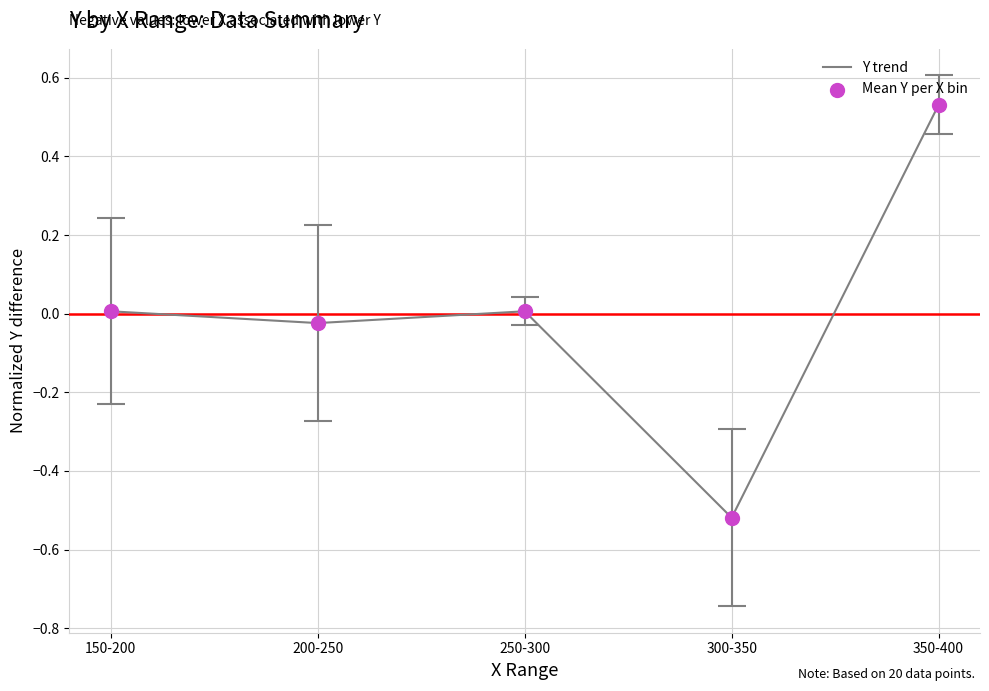

True or false: the data shows 0.0 at 150-200.

True